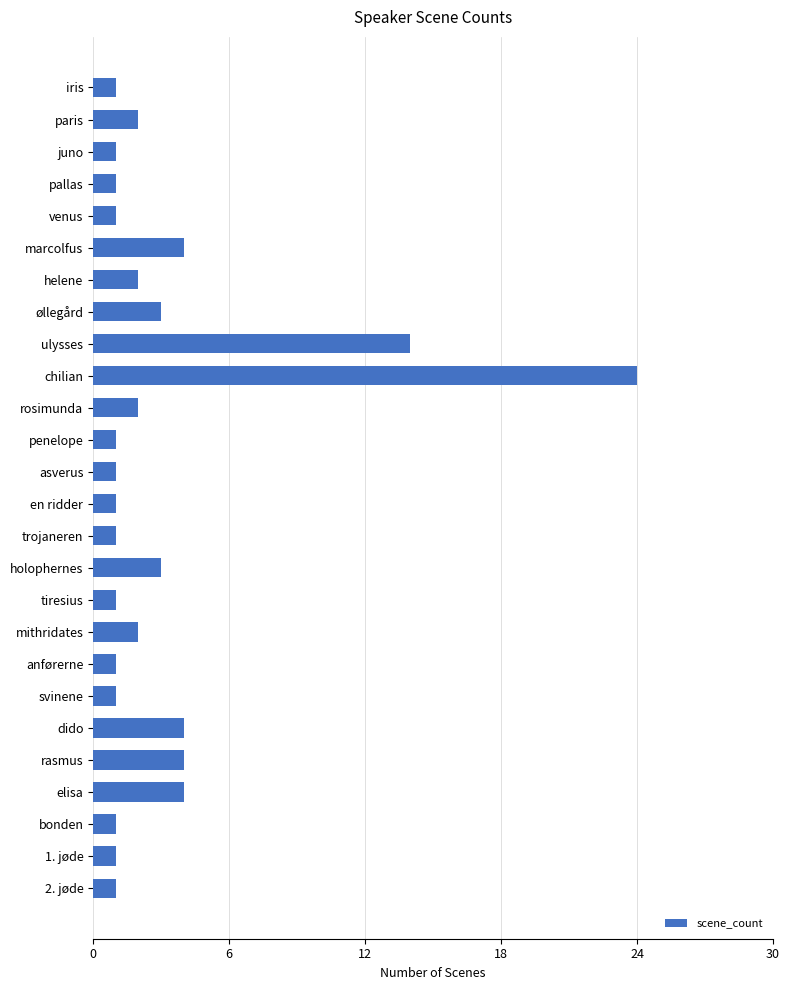

Reading bottom to top, transcribe all the data shown in this chart.

1	1	1	4	4	4	1	1	2	1	3	1	1	1	1	2	24	14	3	2	4	1	1	1	2	1